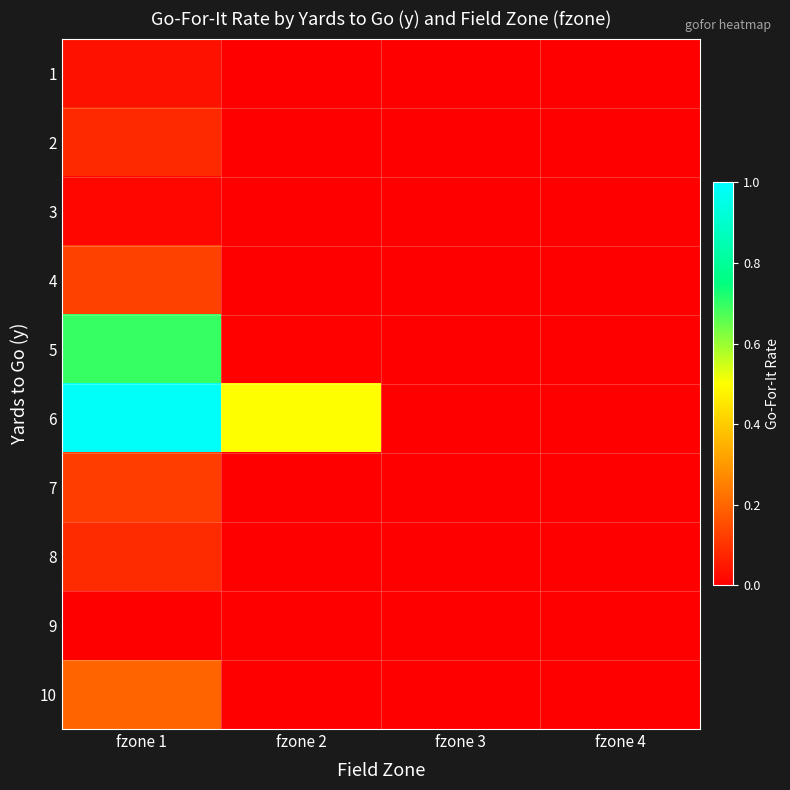

Count the number of data series in this chart.

10